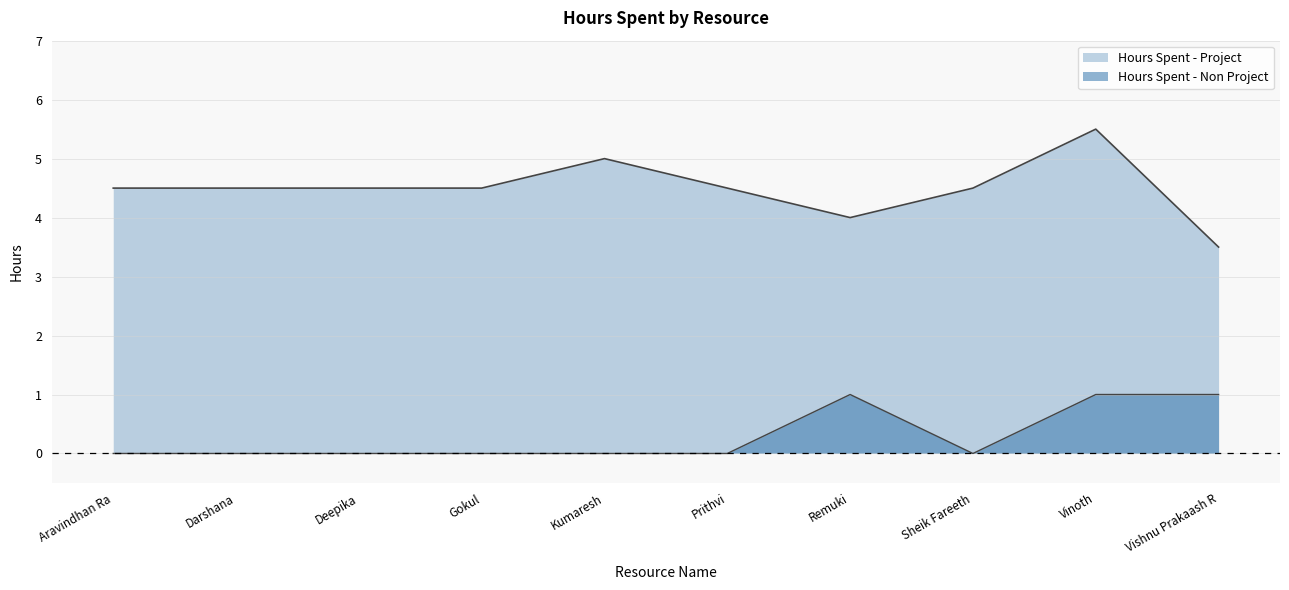

List the series in order of their overall mean, lowest first.

Hours Spent - Non Project, Hours Spent - Project